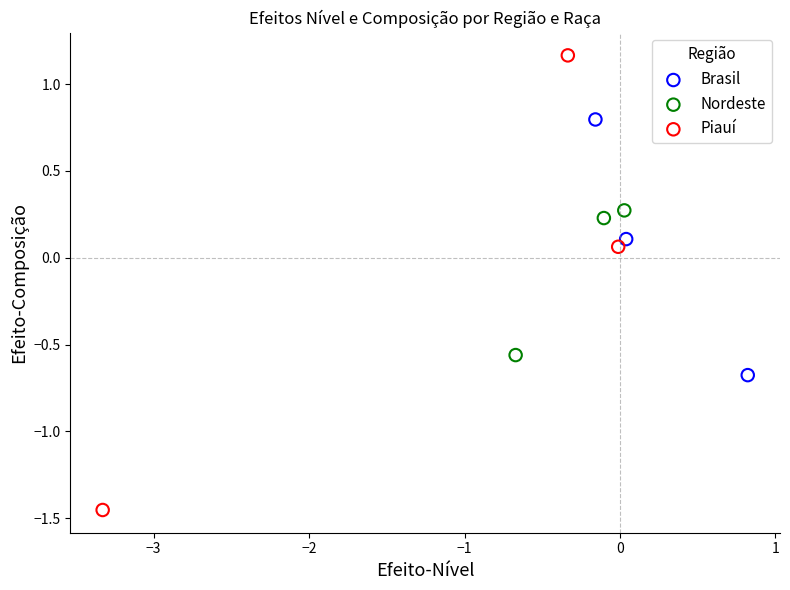

Which series reaches the minimum Y coordinate?

Piauí